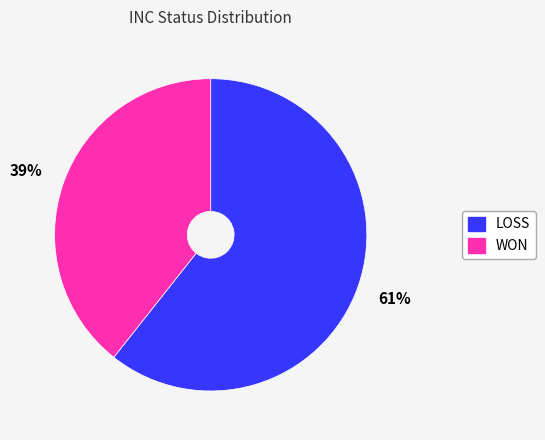

Rank the categories by value from highest to lowest.

LOSS, WON